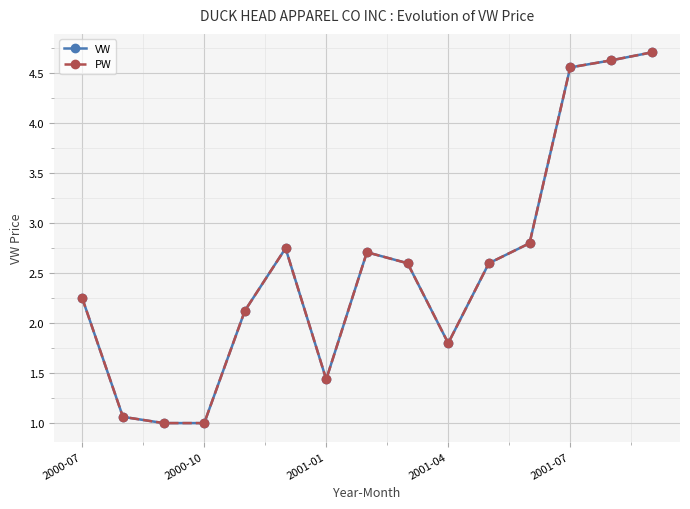

What is the difference between the maximum and minimum values in the VW series?

3.7